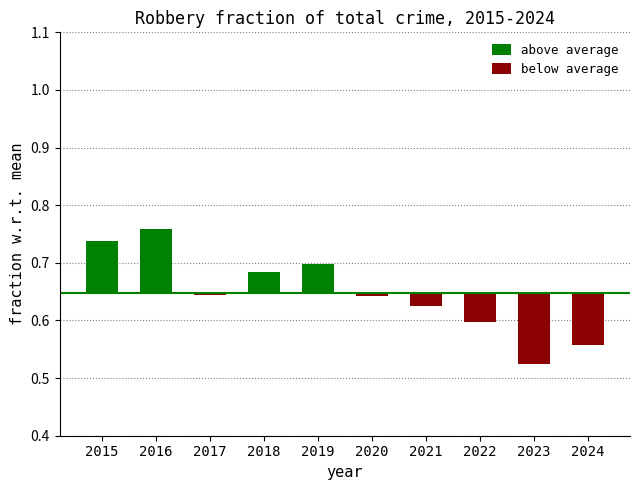

Between 2021 and 2022, which series saw the biggest shift?

below average